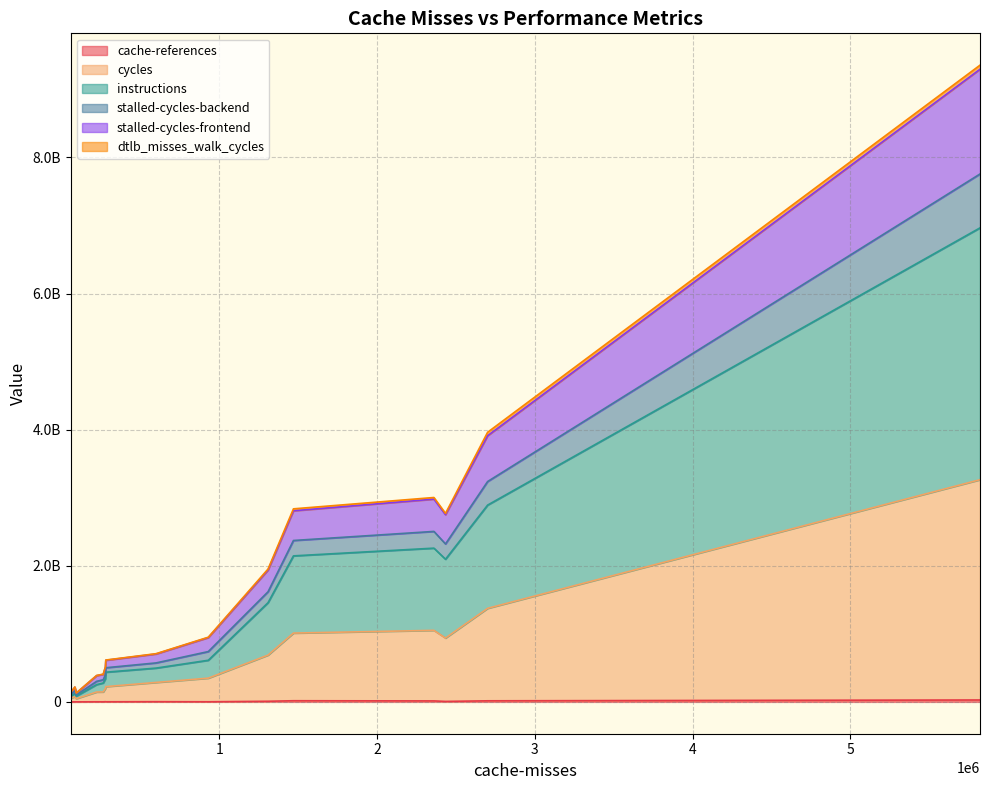

Does the chart have visible grid lines?

Yes